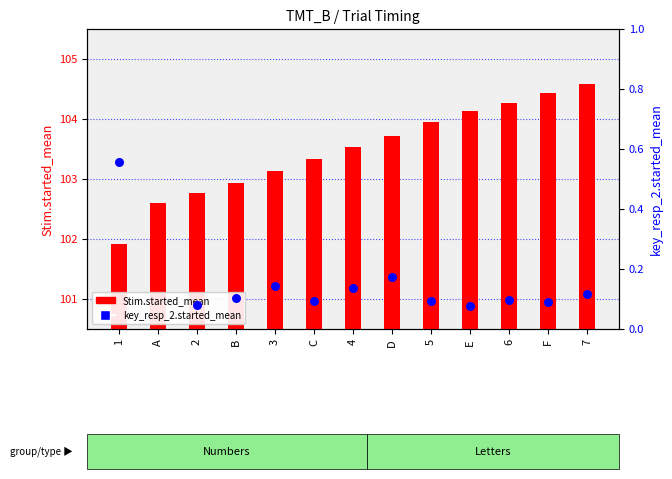

Is the value of key_resp_2.started_mean at B greater than the value of Stim.started_mean at 3?

No